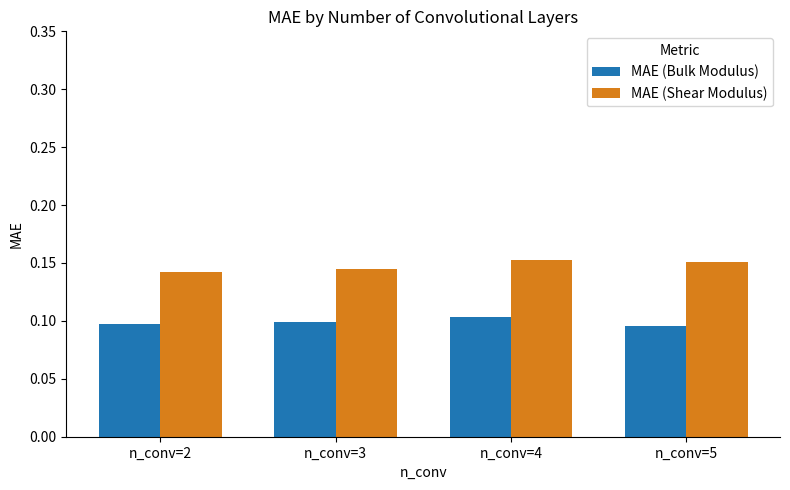

Which series changed the most between n_conv=4 and n_conv=5?

MAE (Bulk Modulus)